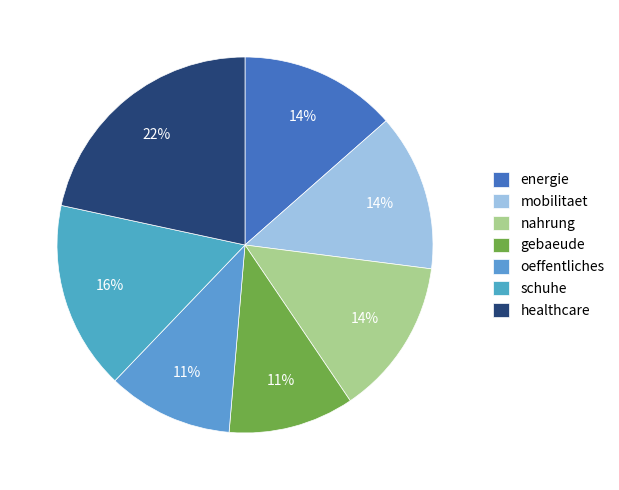

Rank the categories by value from highest to lowest.

healthcare, schuhe, energie, mobilitaet, nahrung, gebaeude, oeffentliches